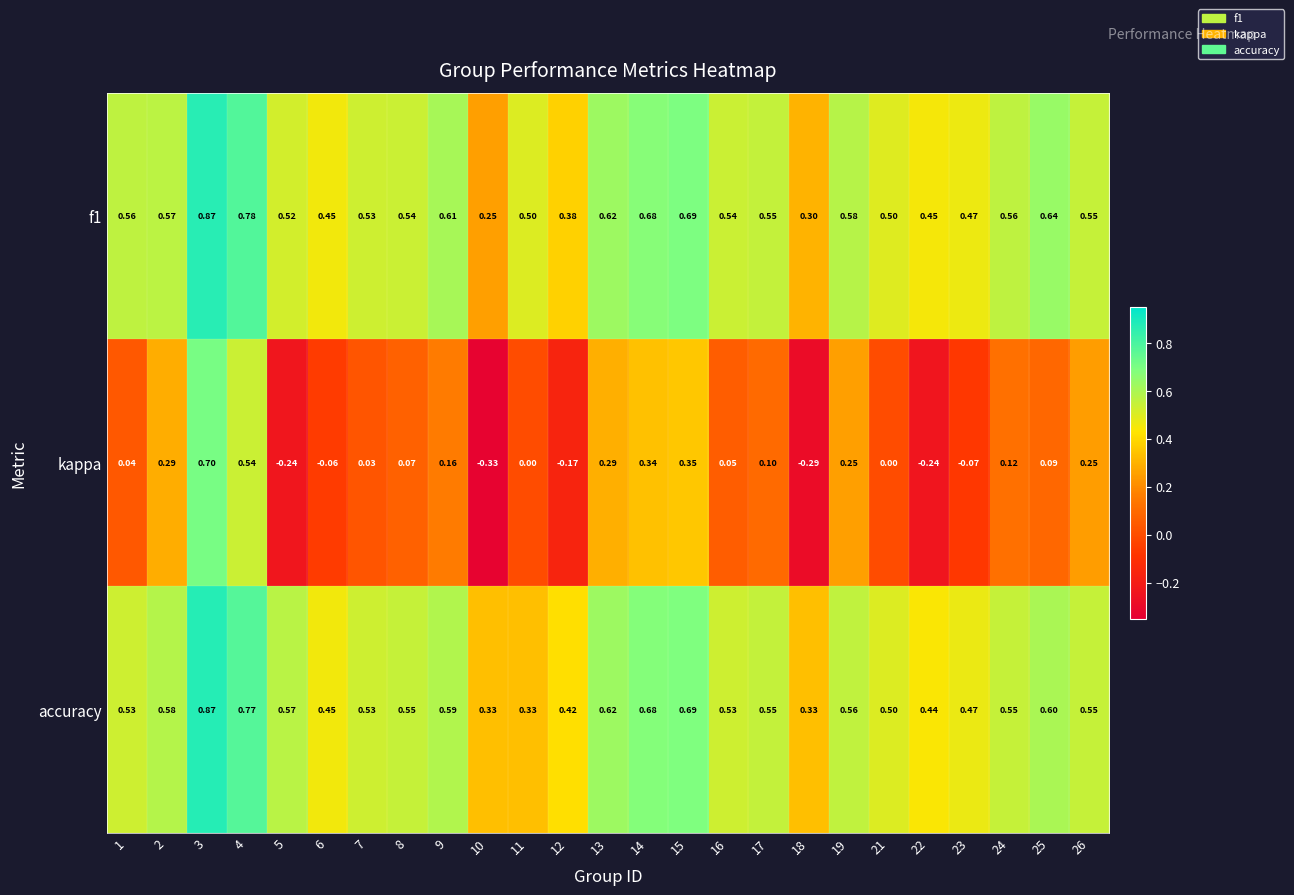

Which series changed the most between 19 and 21?

kappa